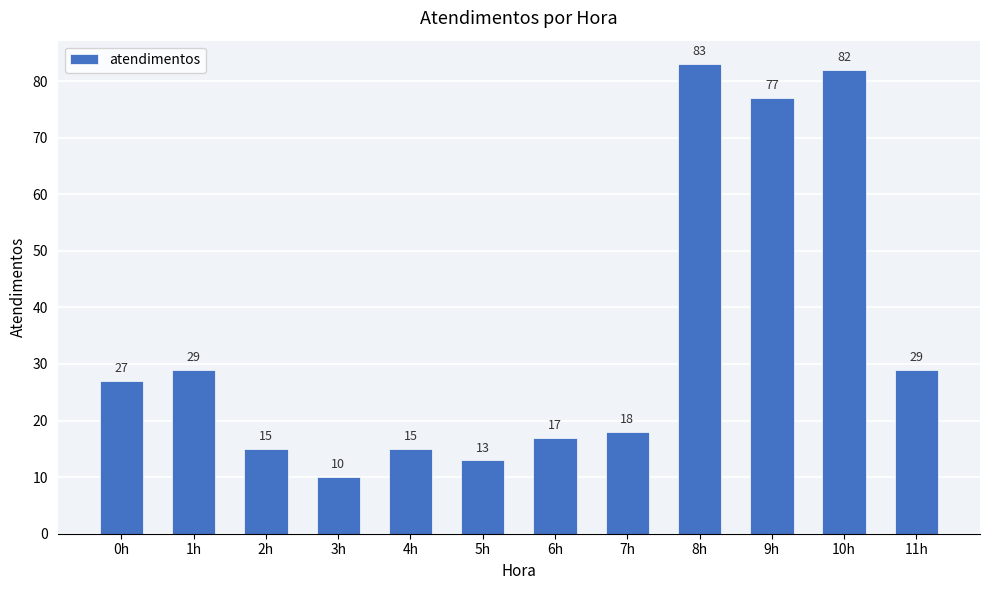

What position from the left is 9h?

10